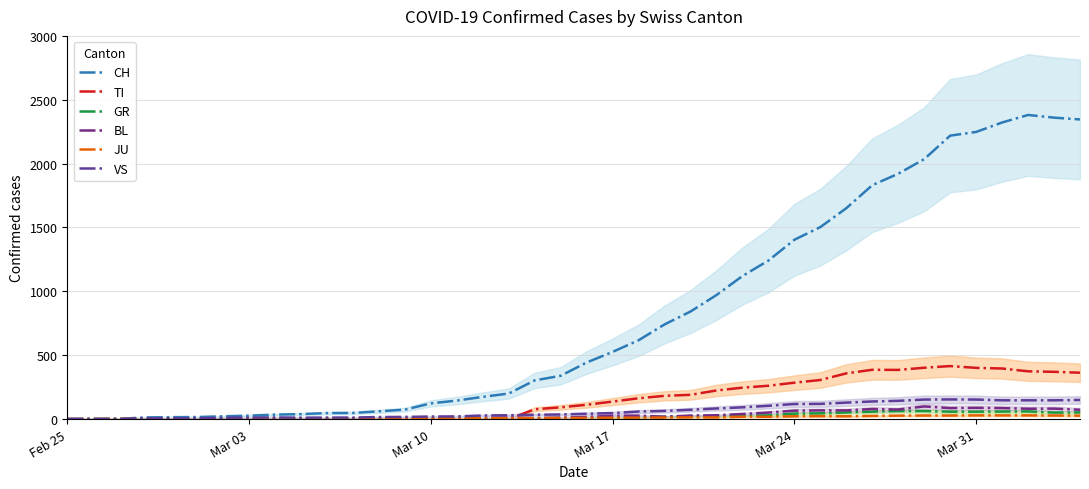

At which label does VS first exceed 42?

Mar 17